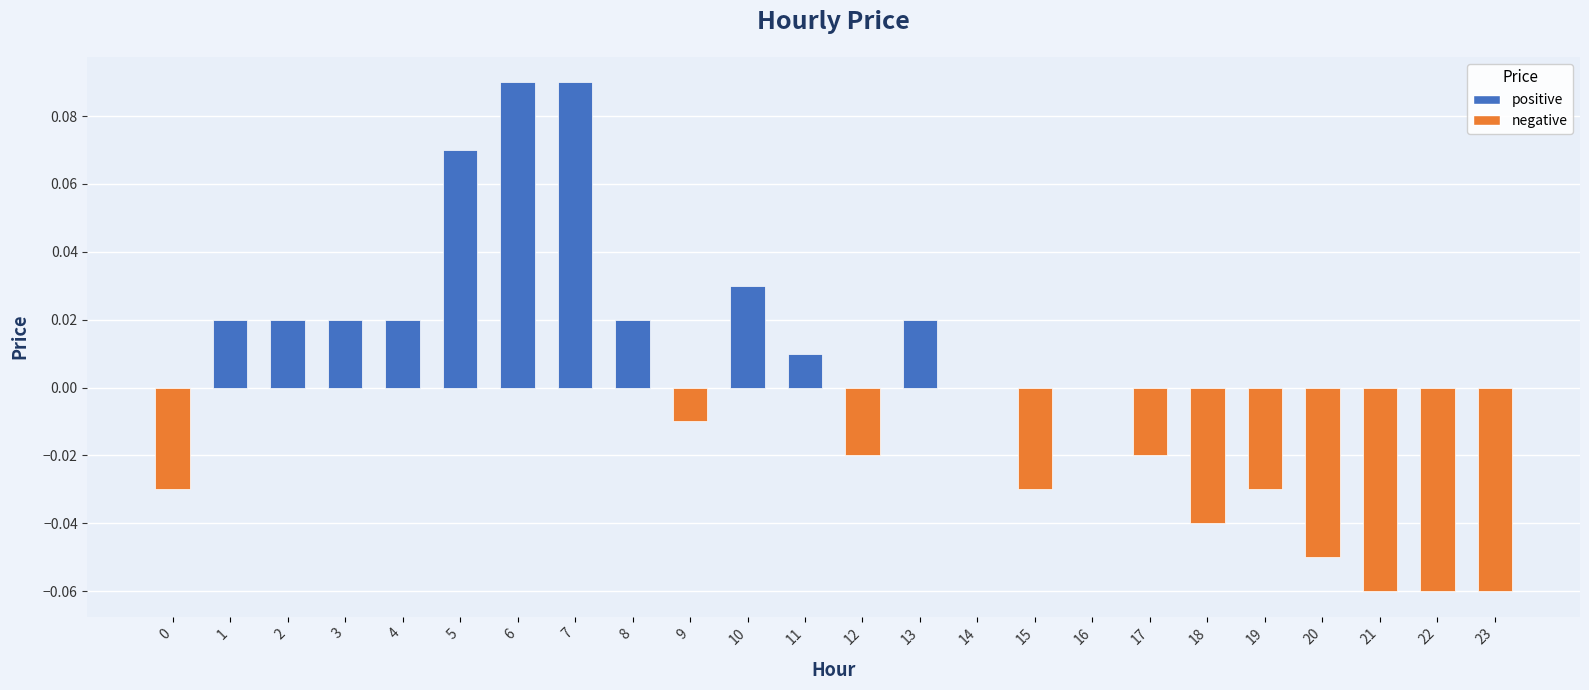

True or false: the data shows 0.0 at 1.

True